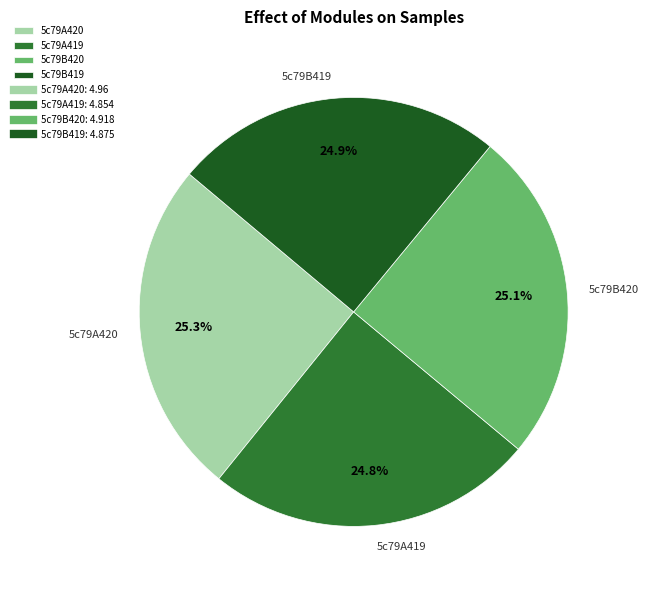

To the nearest percent, what portion does 5c79B419 represent?

25%